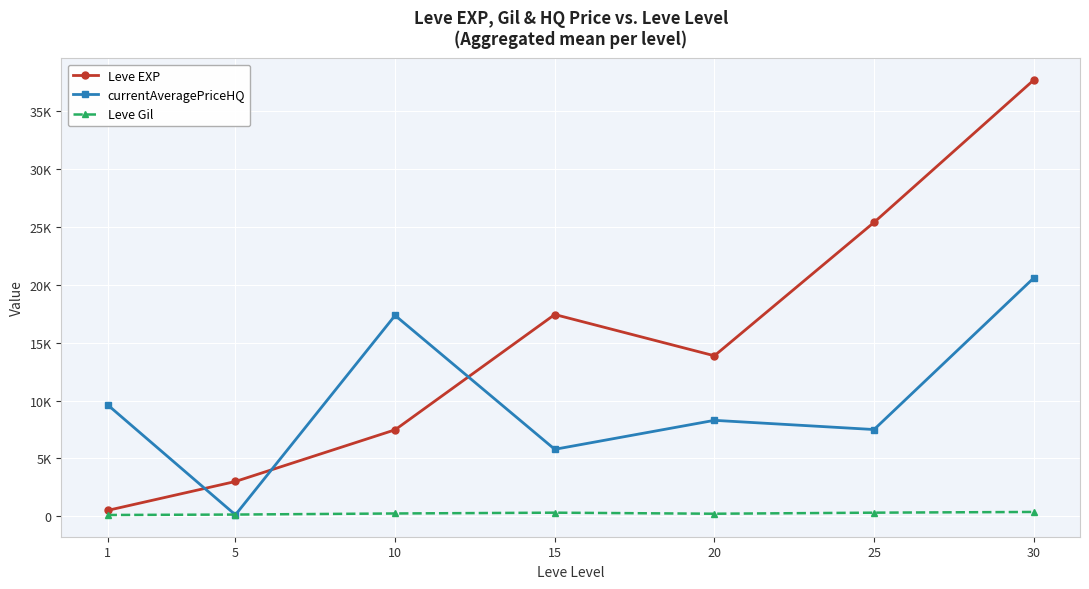

Does the chart have visible grid lines?

Yes